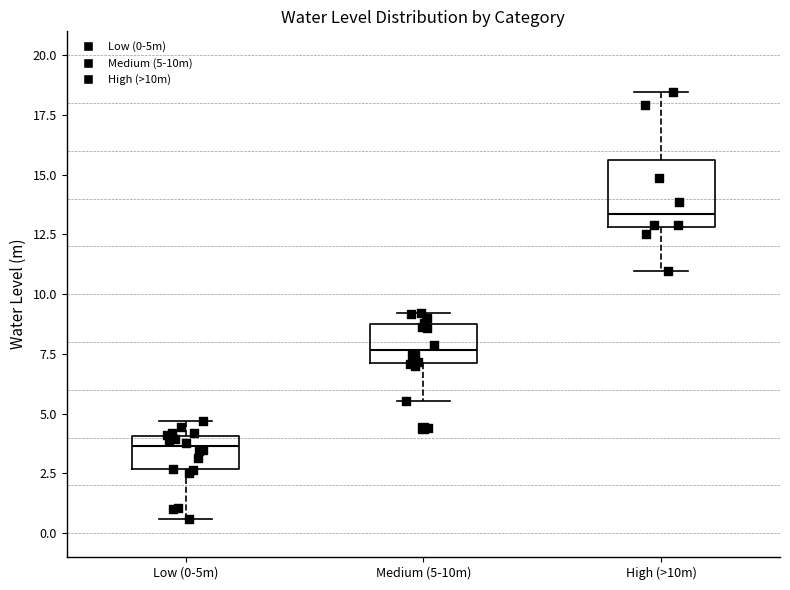

Which box has the highest median line?

High (>10m)